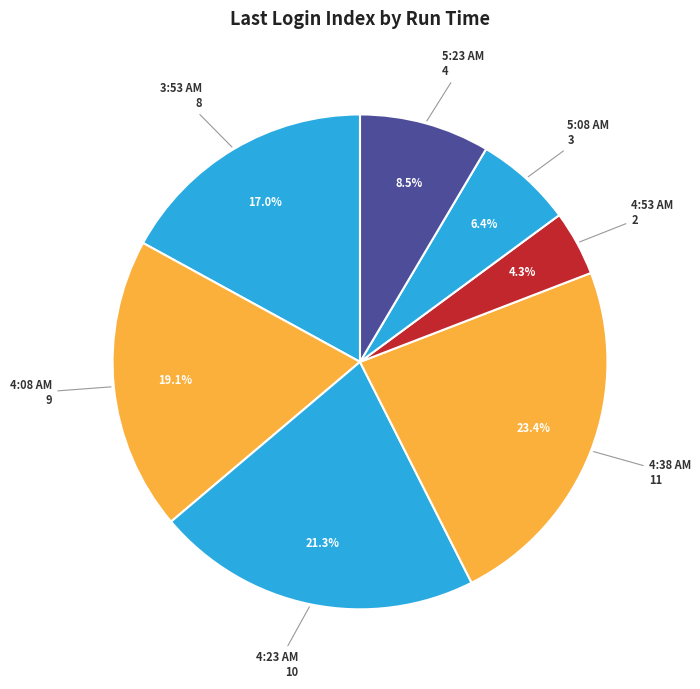

Which category has the biggest portion of the pie?

10/18/2022 4:38:40 AM